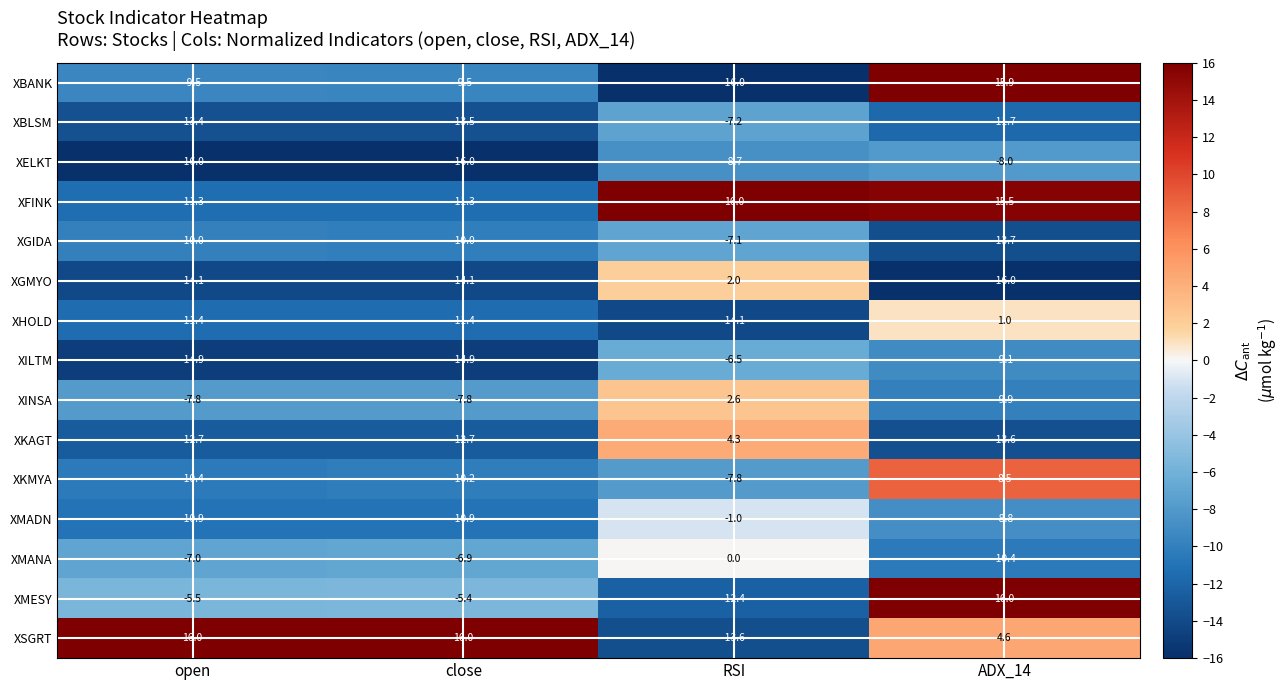

What is the difference between the second highest and minimum values in the XMESY series?

7.0